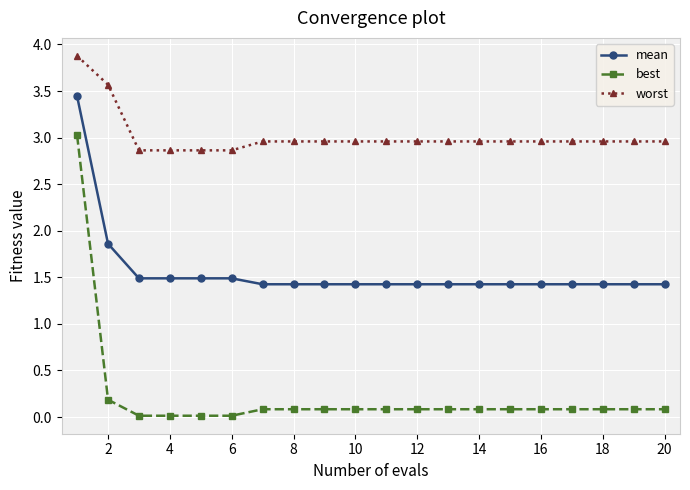

How many distinct data groups are displayed?

3